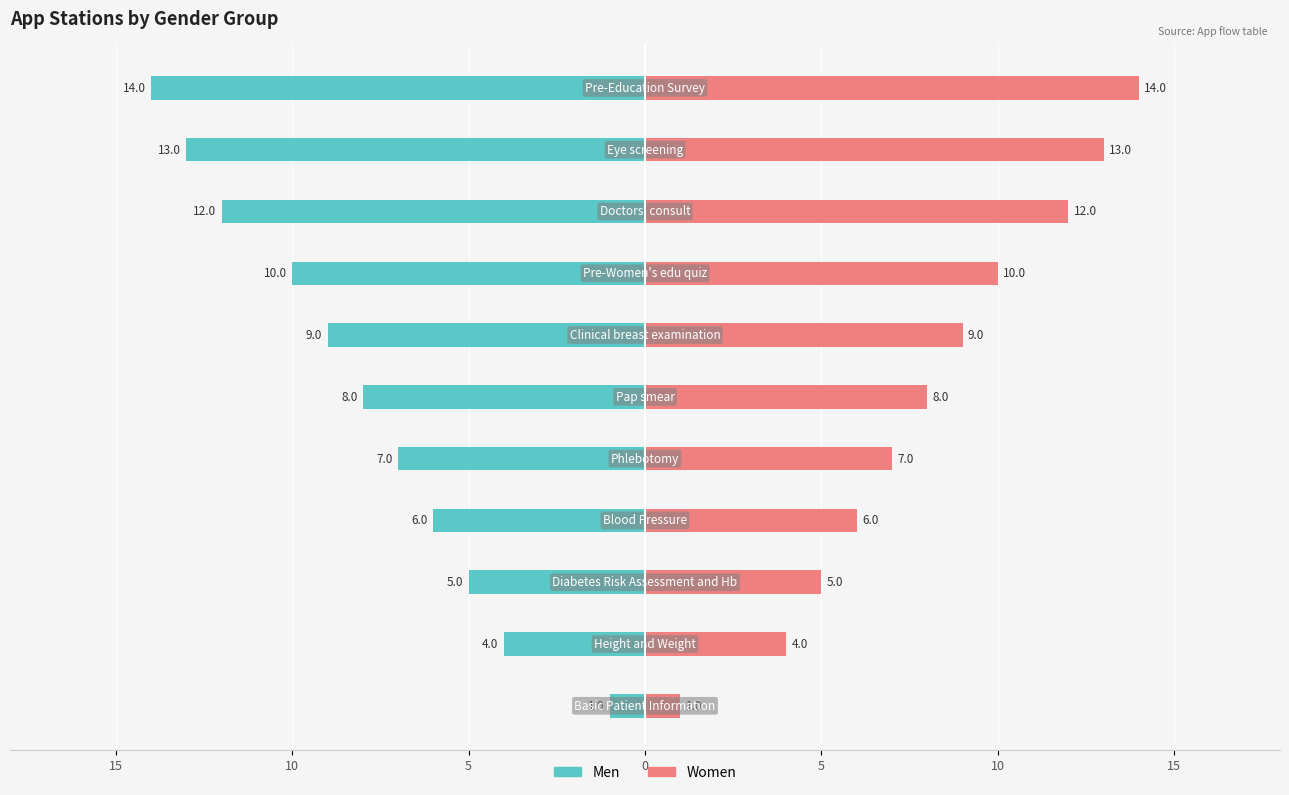

How many data points does each series have?

11